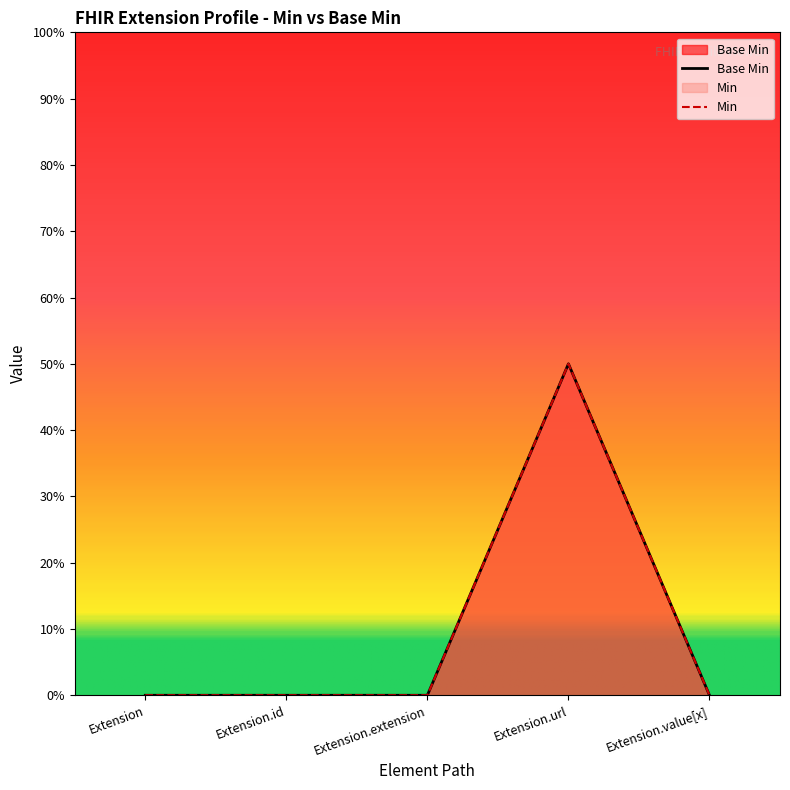

How many data points are above 0?

1